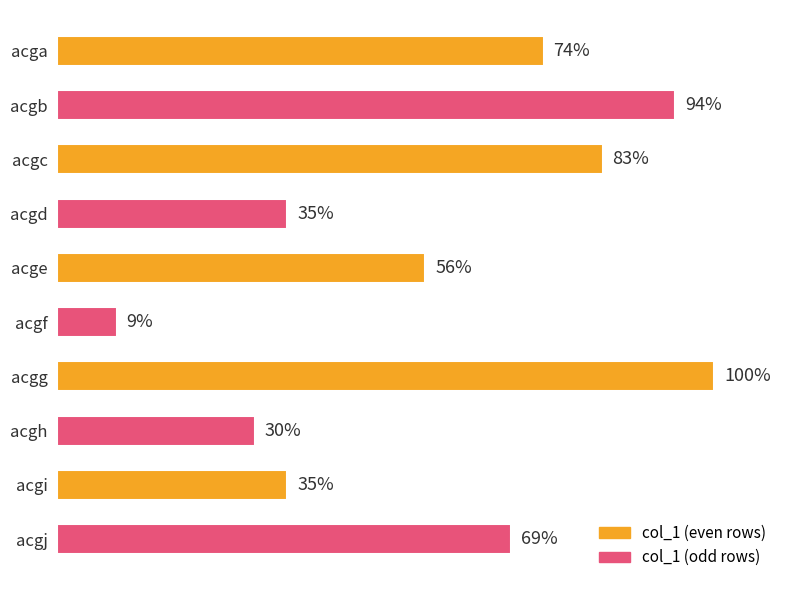

Which has a higher value, acgj or acgi?

acgj